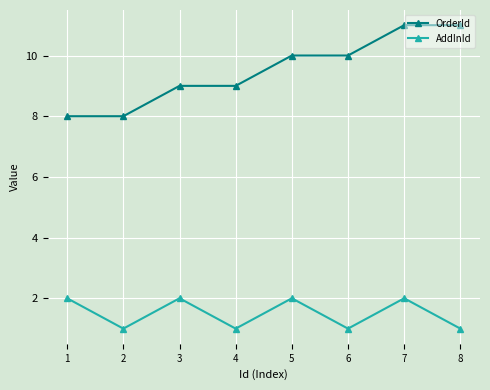

What is the highest value of the AddInId series?

2